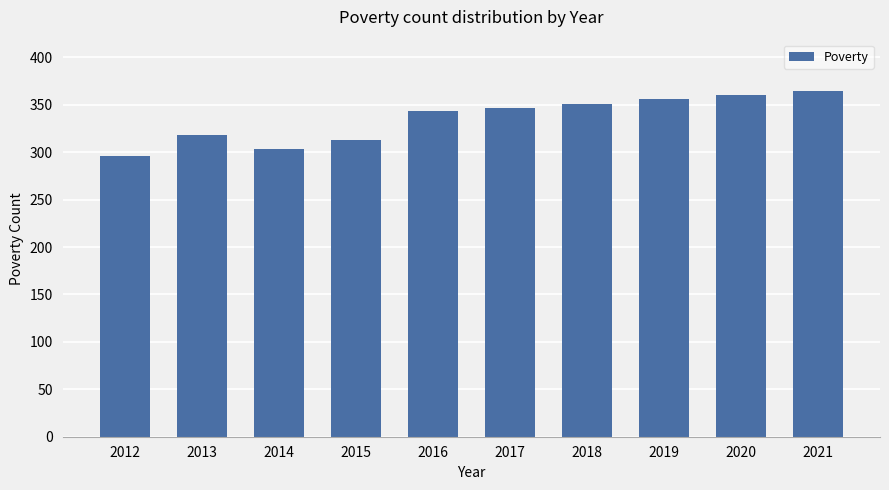

Read the value at 2020, to the nearest 5.

360